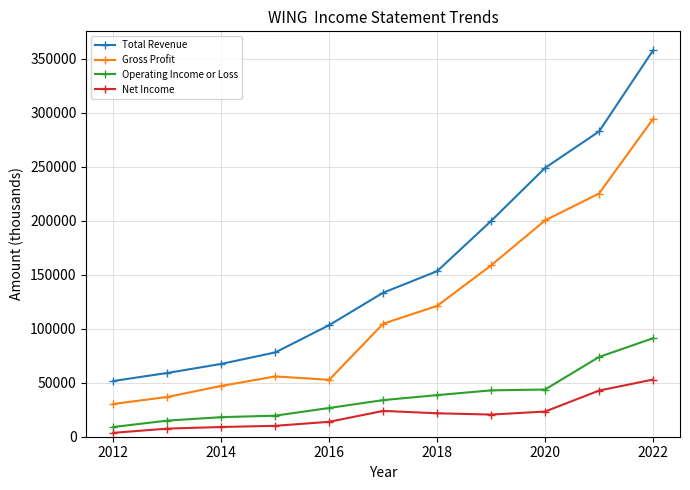

What is the value of the Gross Profit point at the 5th from the left?

52700